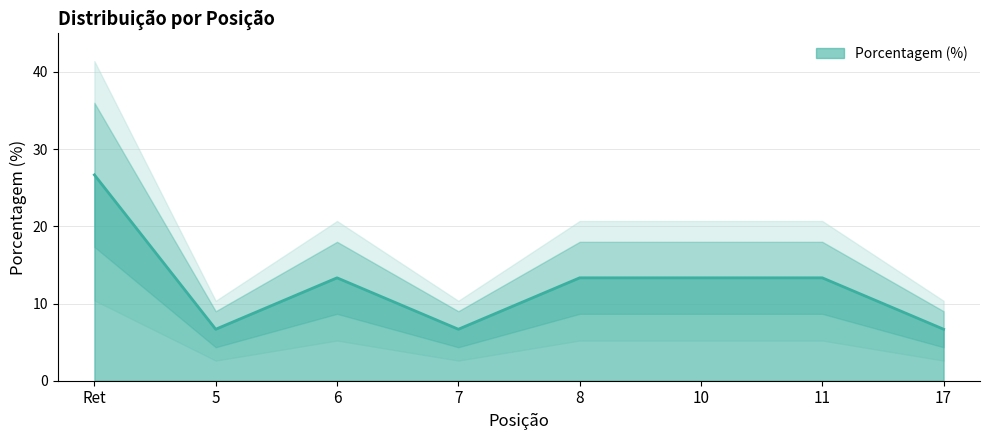

What is the change in value from 7 to 8?

+6.7